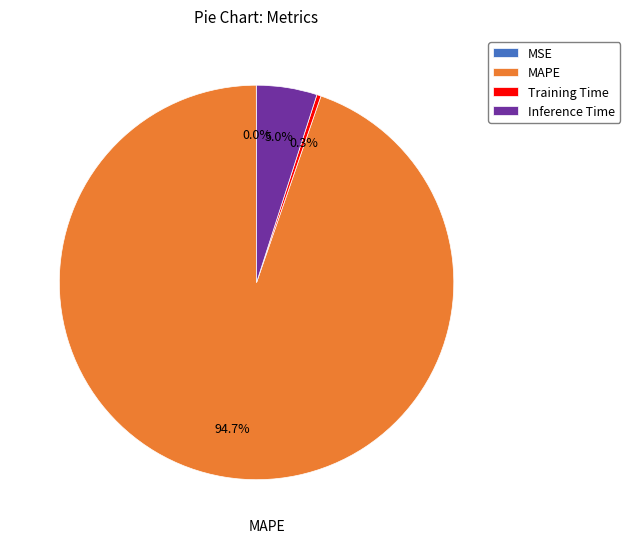

What percentage is NOT represented by Inference Time?

95.0%